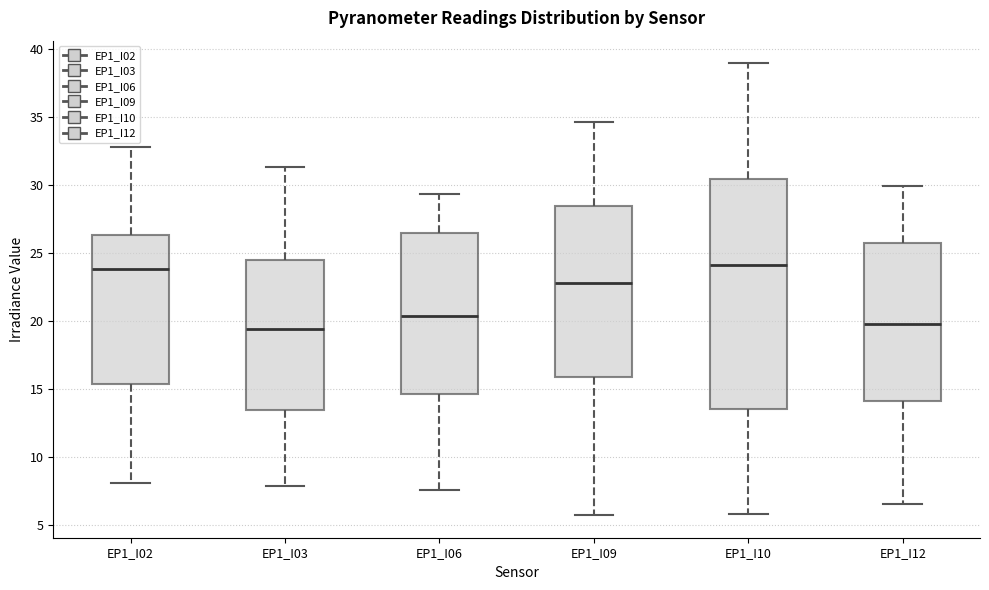

Comparing the boxes themselves (not the whiskers), which one is the tallest?

EP1_I10